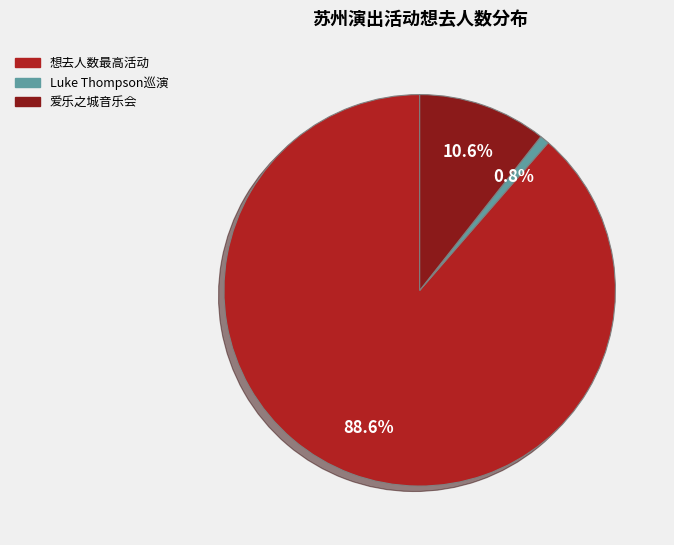

Is there a majority slice in this chart?

Yes